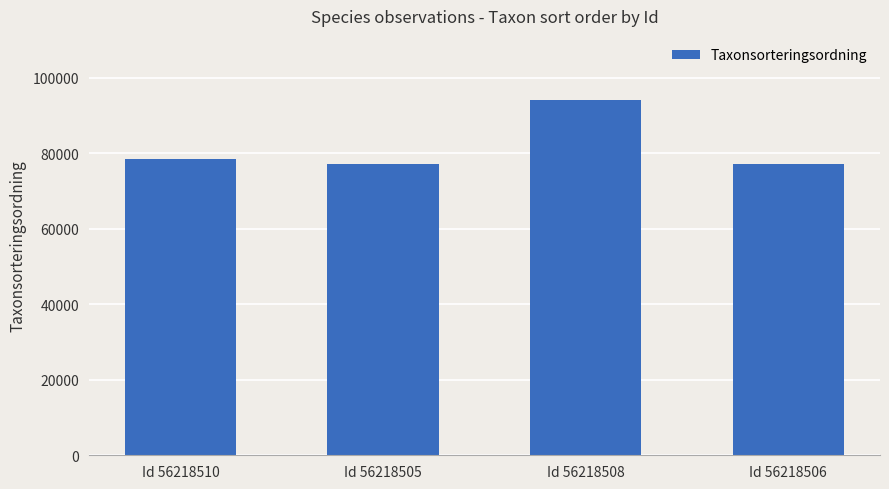

How many bars are there in total?

4